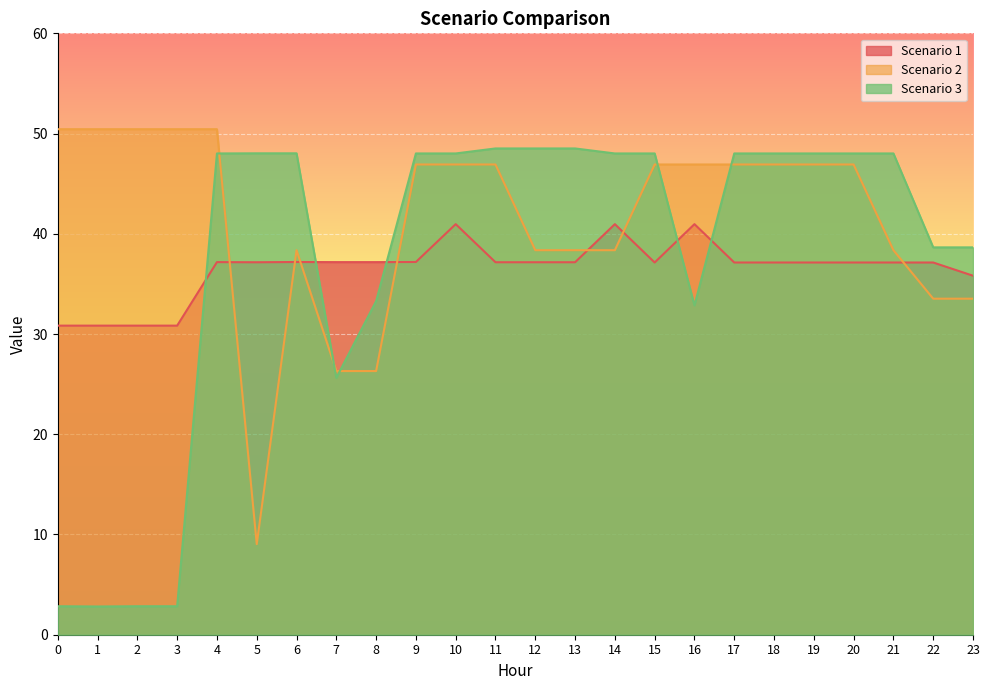

What is the sum of all Scenario 2 values?

994.9